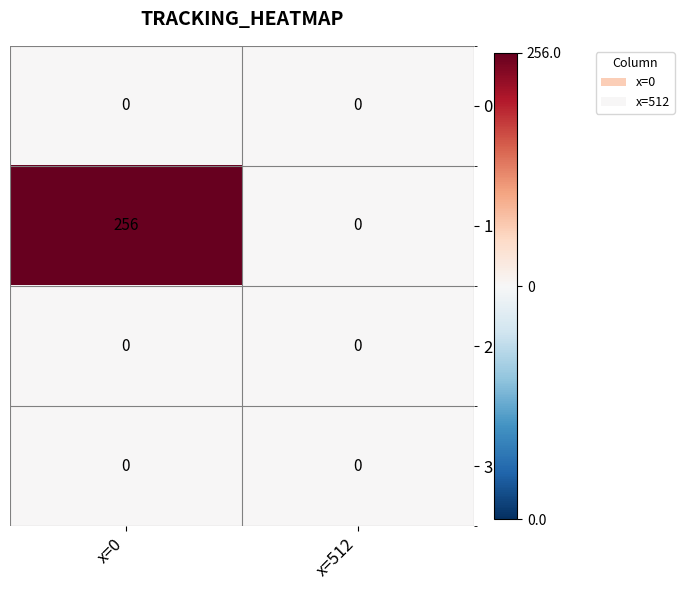

Which series has the widest spread of values?

1